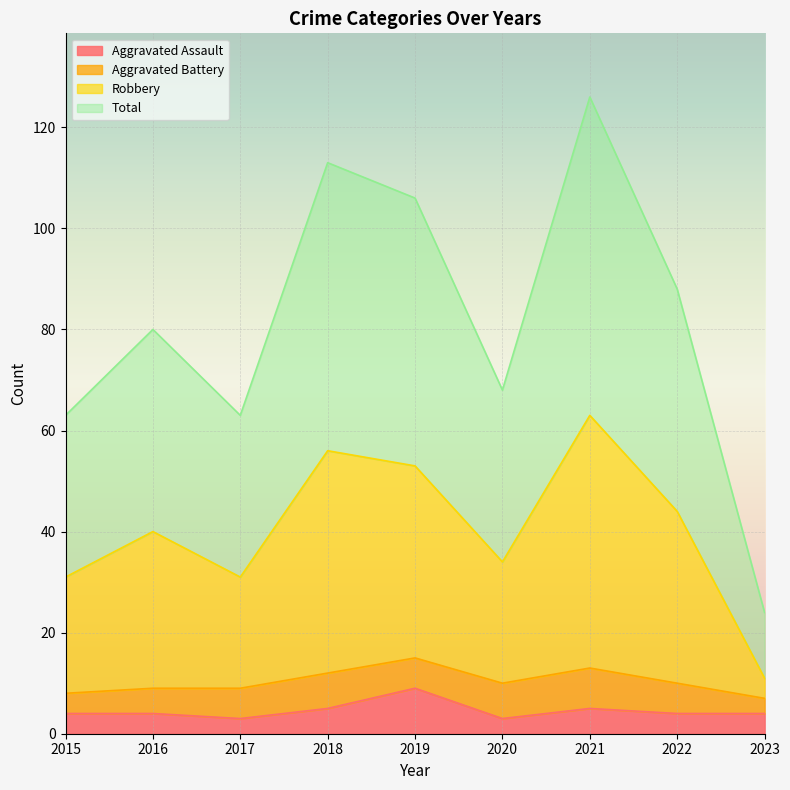

What is the value of the Total point at the 4th from the left?

113